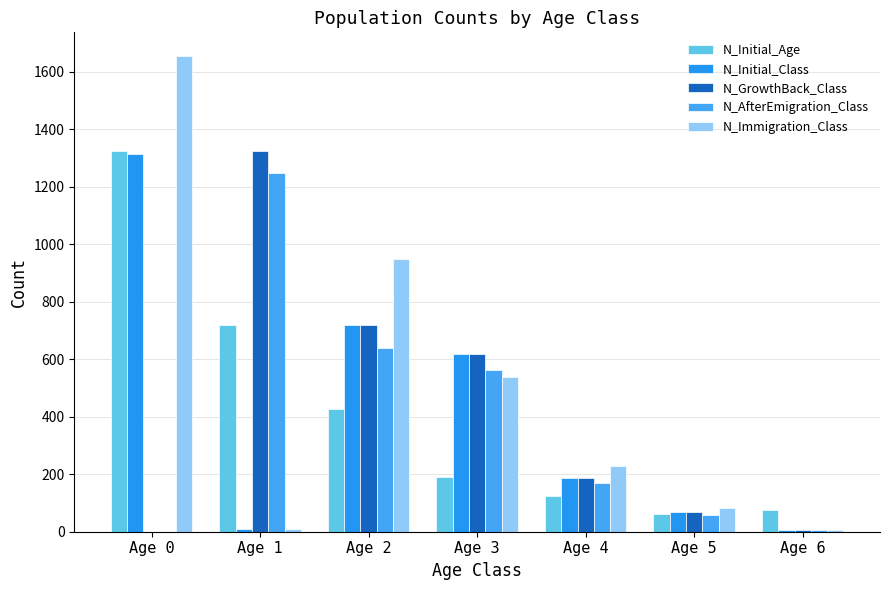

Reading left to right, transcribe all the data shown in this chart.

N_Initial_Age: Age 0=1324	Age 1=718	Age 2=428	Age 3=190	Age 4=126	Age 5=61	Age 6=74
N_Initial_Class: Age 0=1314	Age 1=10	Age 2=718	Age 3=618	Age 4=187	Age 5=68	Age 6=6
N_GrowthBack_Class: Age 0=0	Age 1=1324	Age 2=718	Age 3=618	Age 4=187	Age 5=68	Age 6=6
N_AfterEmigration_Class: Age 0=0	Age 1=1248	Age 2=641	Age 3=562	Age 4=171	Age 5=59	Age 6=6
N_Immigration_Class: Age 0=1655	Age 1=9	Age 2=949	Age 3=537	Age 4=228	Age 5=83	Age 6=7